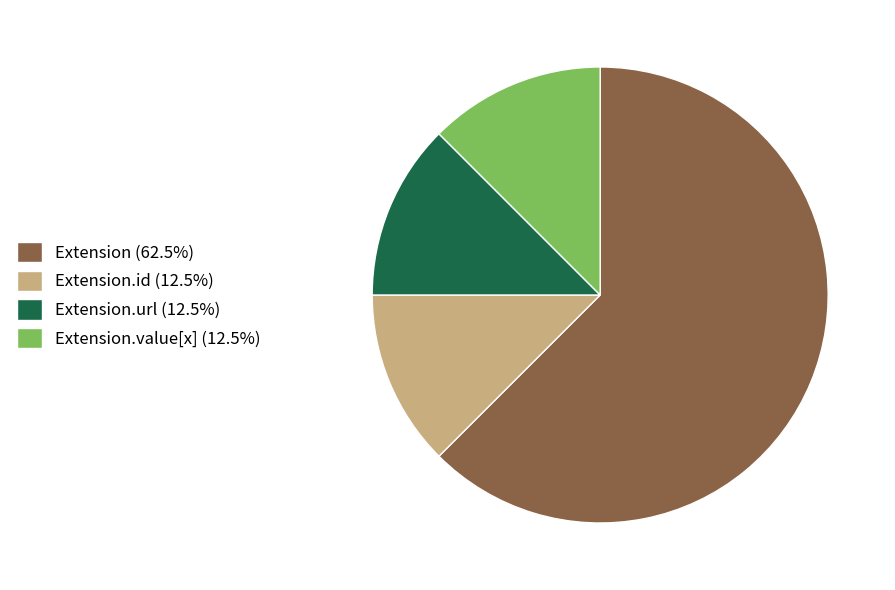

Does Extension (62.5%) account for over 50% of the chart?

Yes